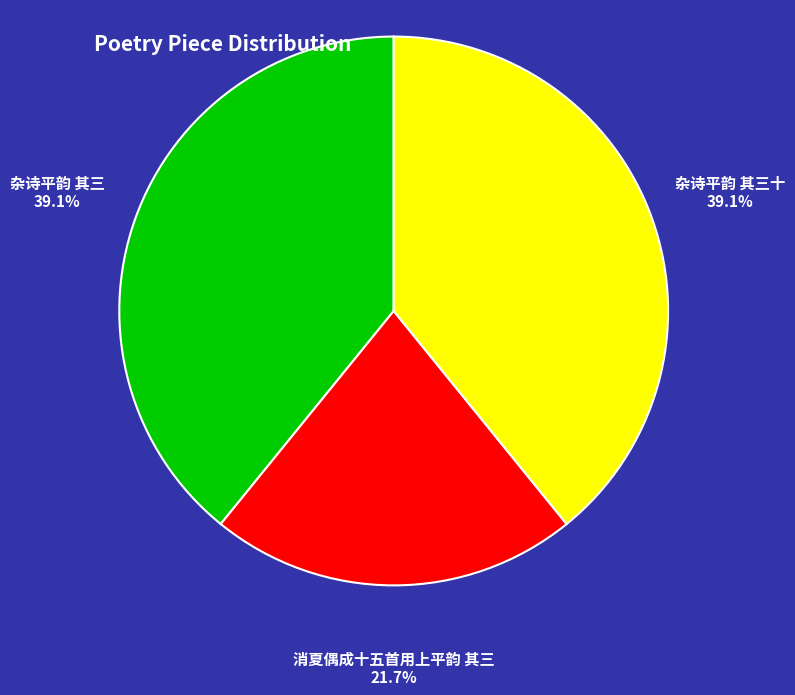

To the nearest percent, what portion does 杂诗平韵 其三 represent?

39%